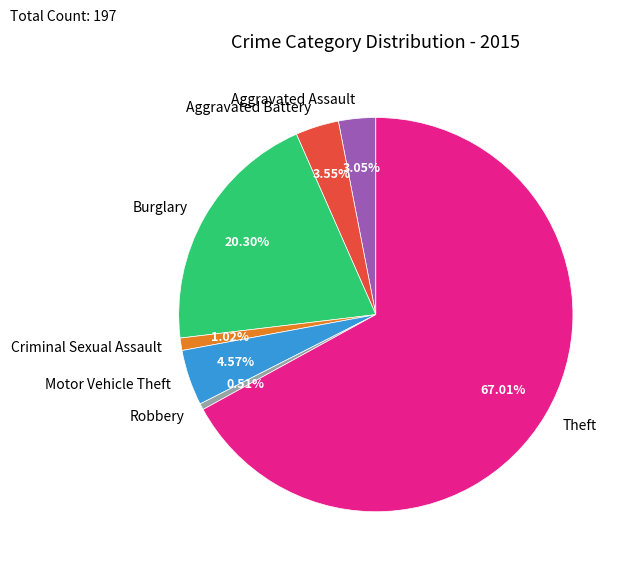

To the nearest percent, what percentage of the pie is Burglary?

20%